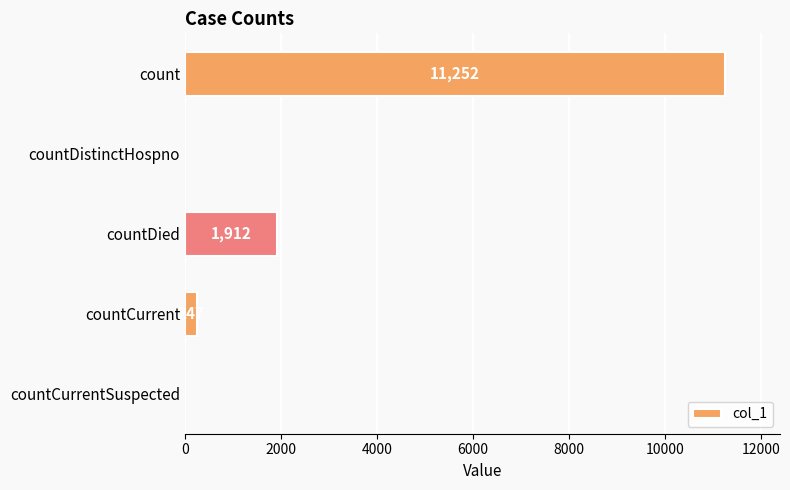

Reading top to bottom, extract all data points from this chart.

count=11252	countDistinctHospno=0	countDied=1912	countCurrent=247	countCurrentSuspected=0